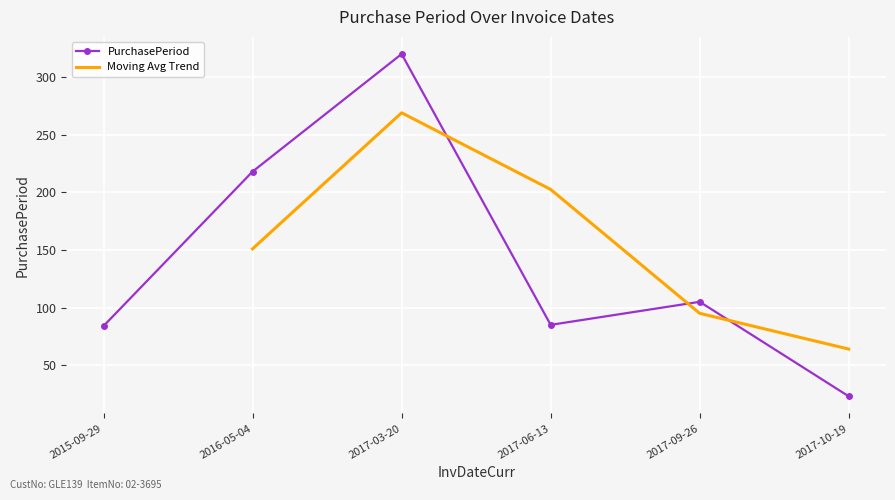

What position from the right is 2017-09-26?

2